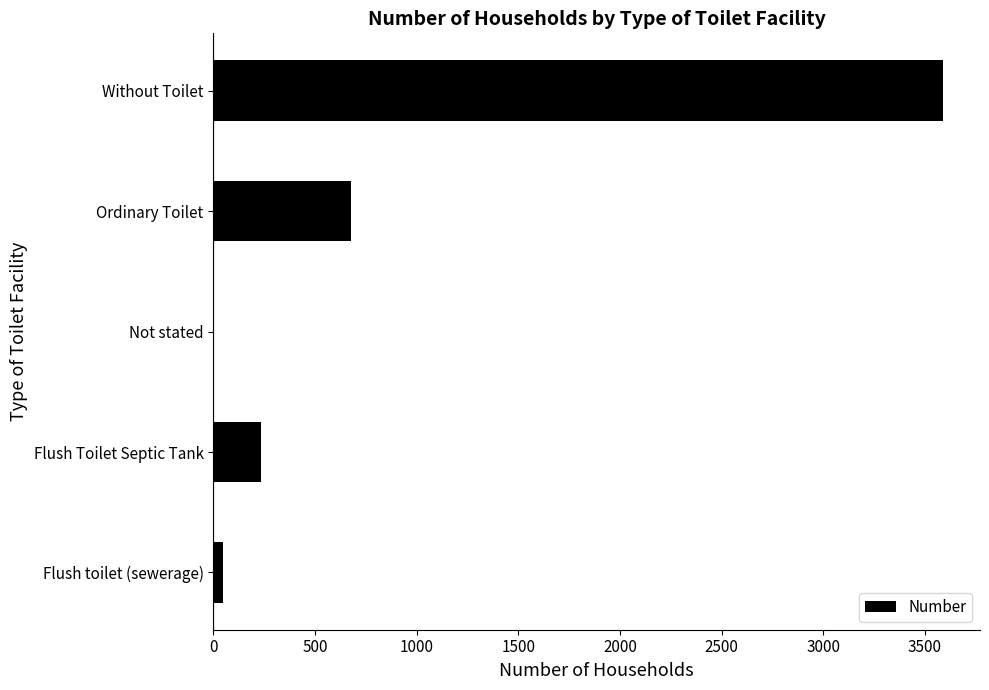

Reading bottom to top, extract all data points from this chart.

Flush toilet (sewerage)=48	Flush Toilet Septic Tank=235	Not stated=4	Ordinary Toilet=679	Without Toilet=3591